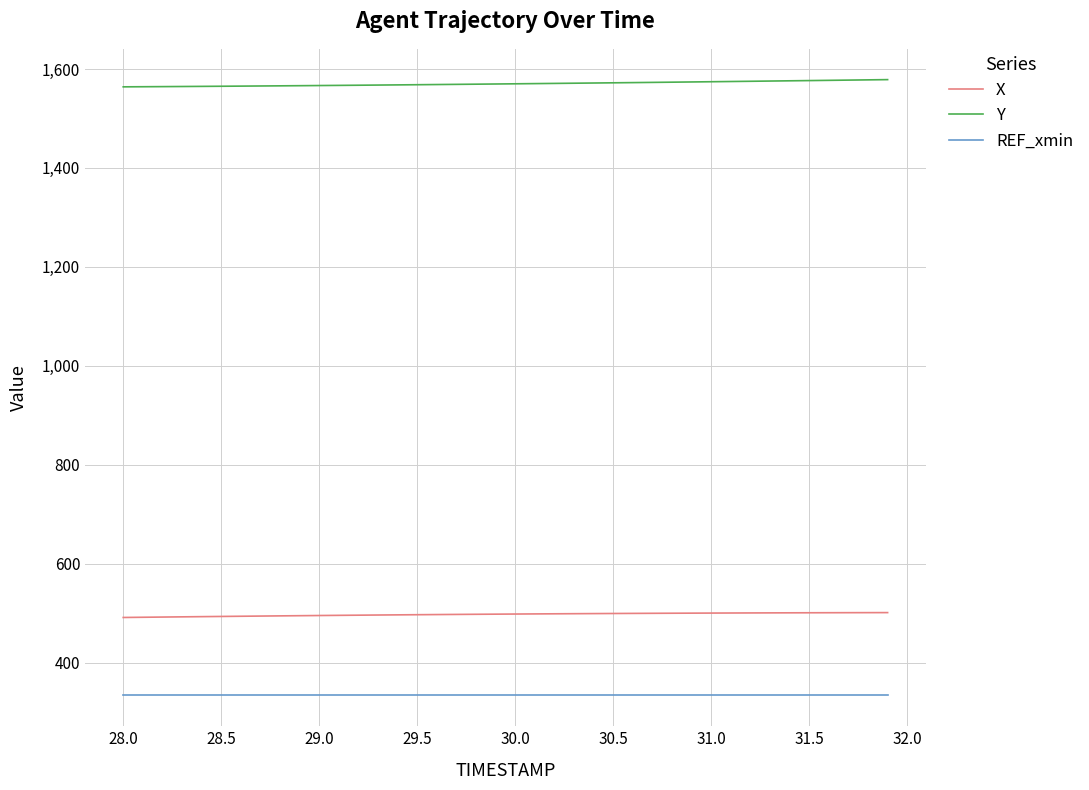

True or false: REF_xmin and X intersect in this chart.

False